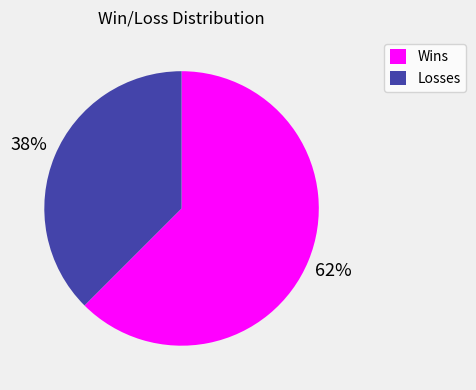

The Wins slice represents 62% of the pie. True or false?

True